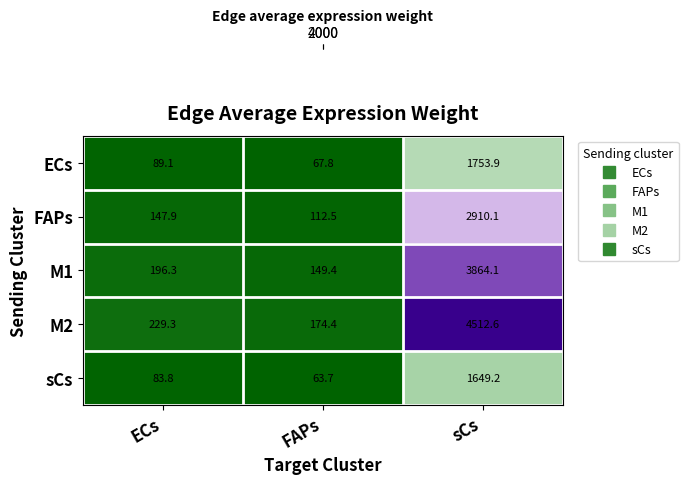

Which series has the largest total across all categories?

M2